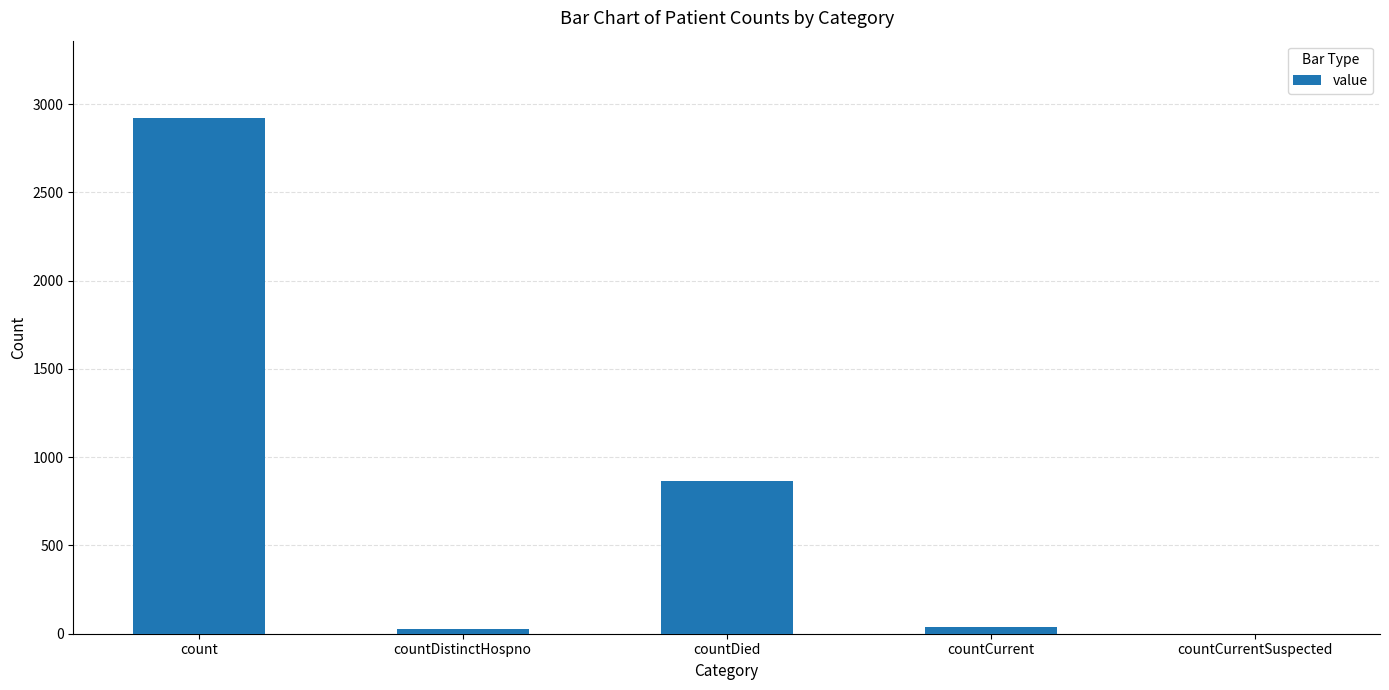

The chart shows a value of 1671 at countCurrentSuspected. True or false?

False